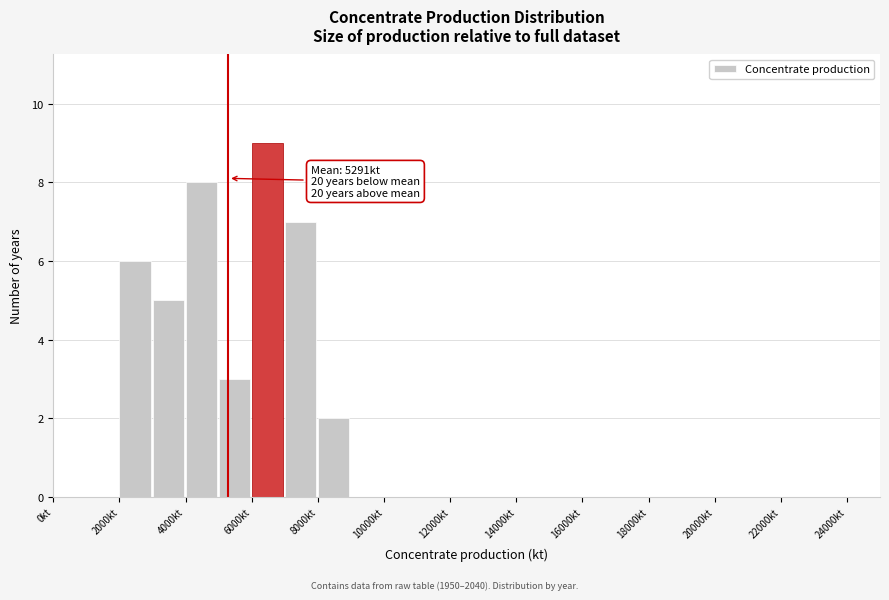

Over which range of the x-axis is the bar tallest?

6000 to 7000